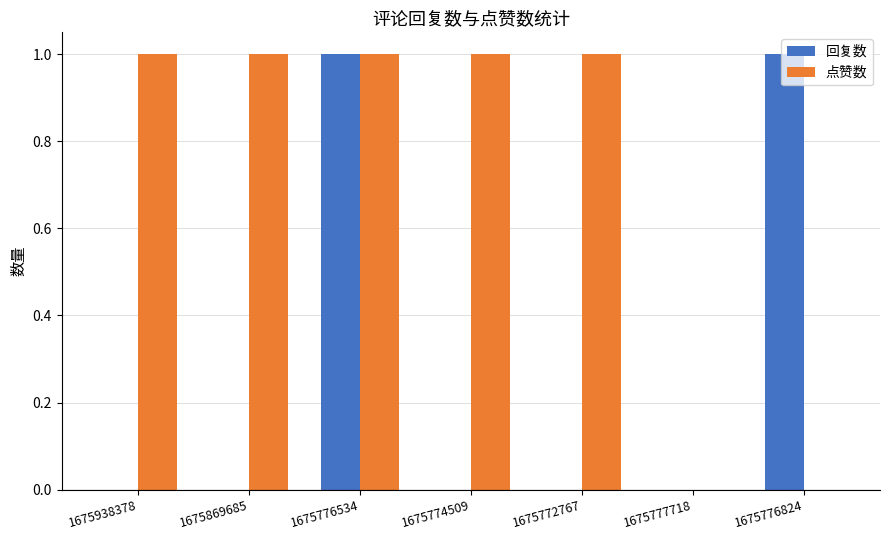

Which series has the largest total across all categories?

点赞数